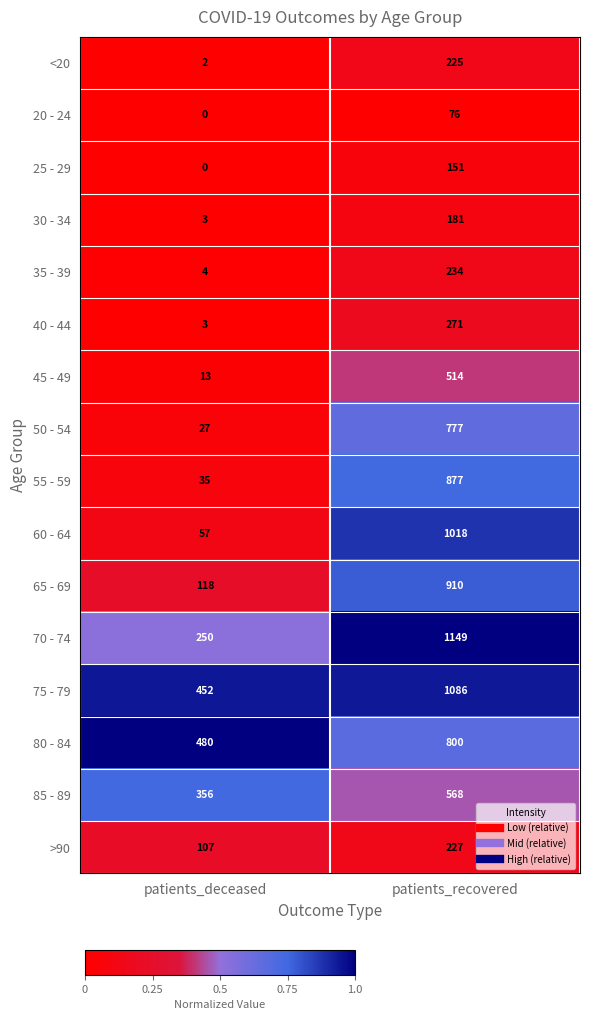

At which category does the chart reach its minimum across all series?

patients_deceased